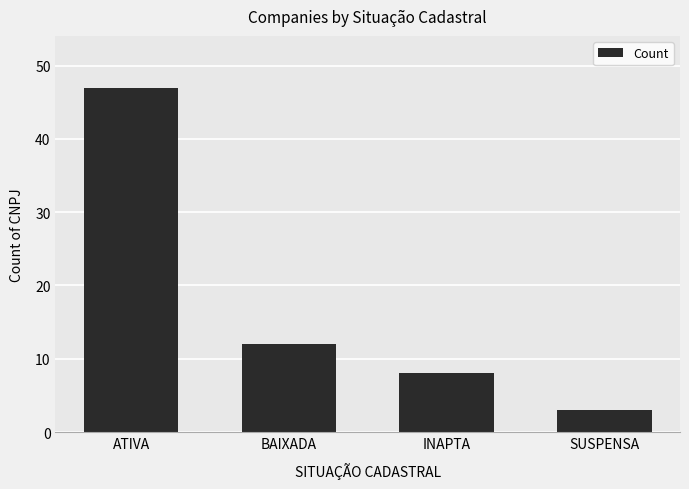

Reading right to left, what are all the values shown in this chart?

3	8	12	47